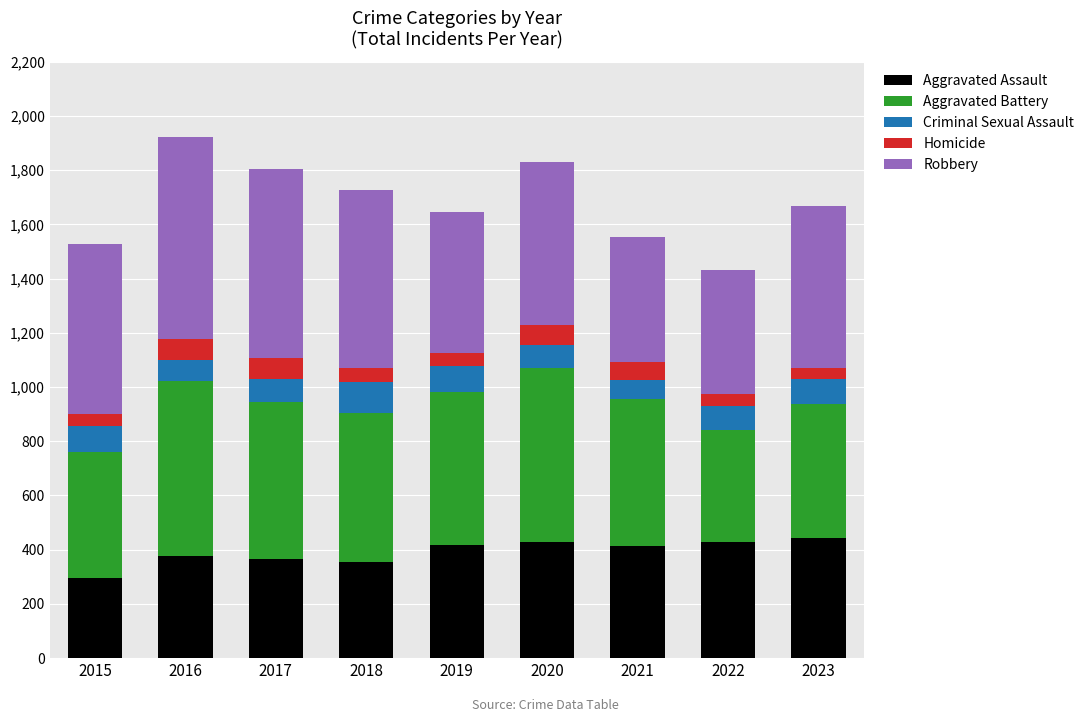

What are all the series names shown in the legend?

Aggravated Assault, Aggravated Battery, Criminal Sexual Assault, Homicide, Robbery